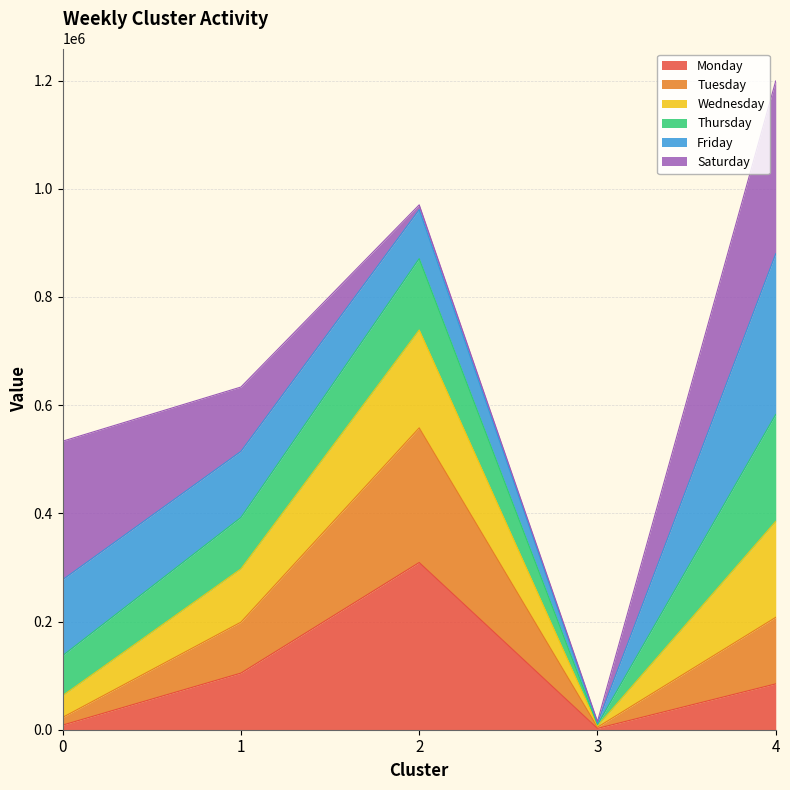

In Monday, how many points are lower than both neighbors (excluding endpoints)?

1